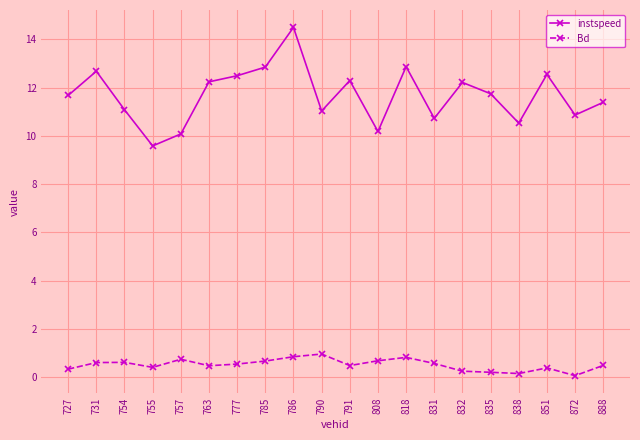

The instspeed series shows 16.3 at 831. True or false?

False